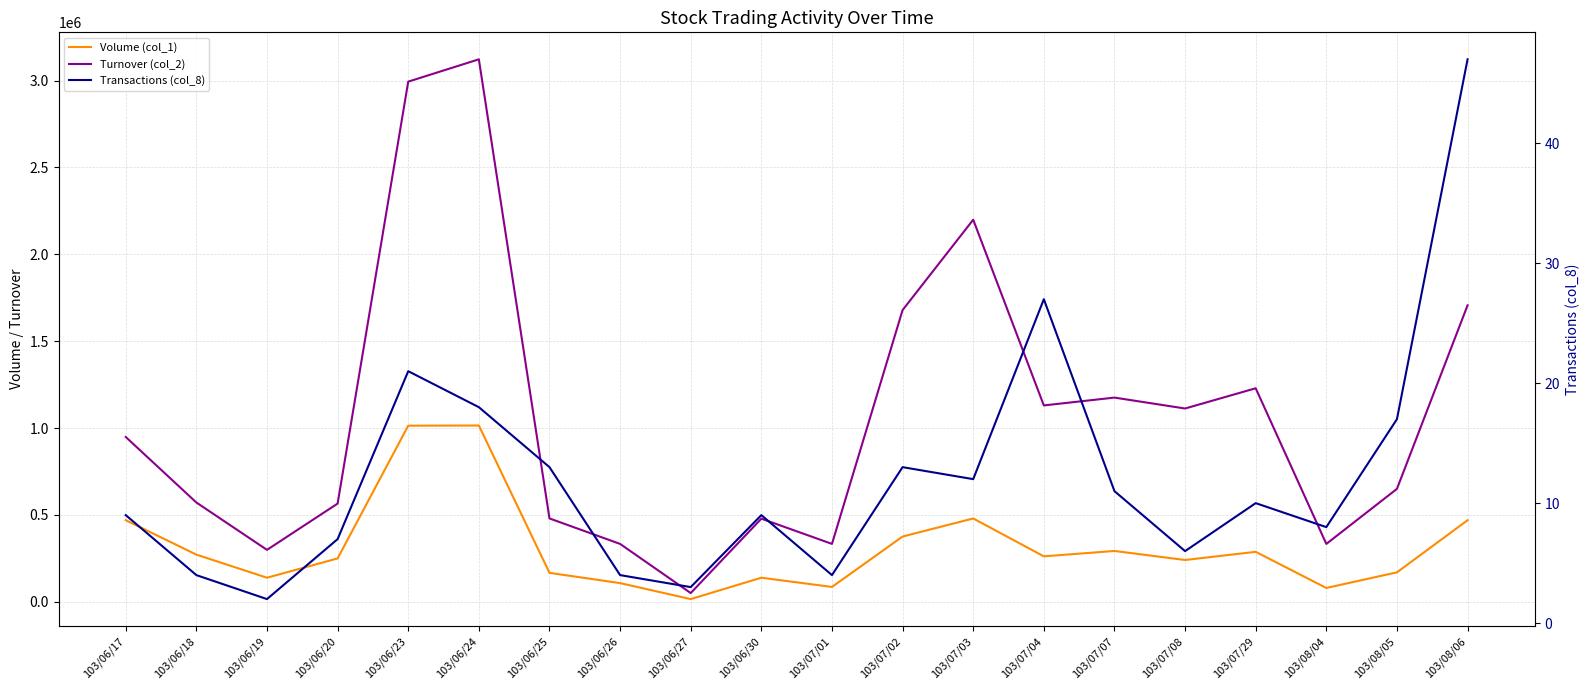

True or false: Turnover (col_2) and Volume (col_1) intersect in this chart.

False